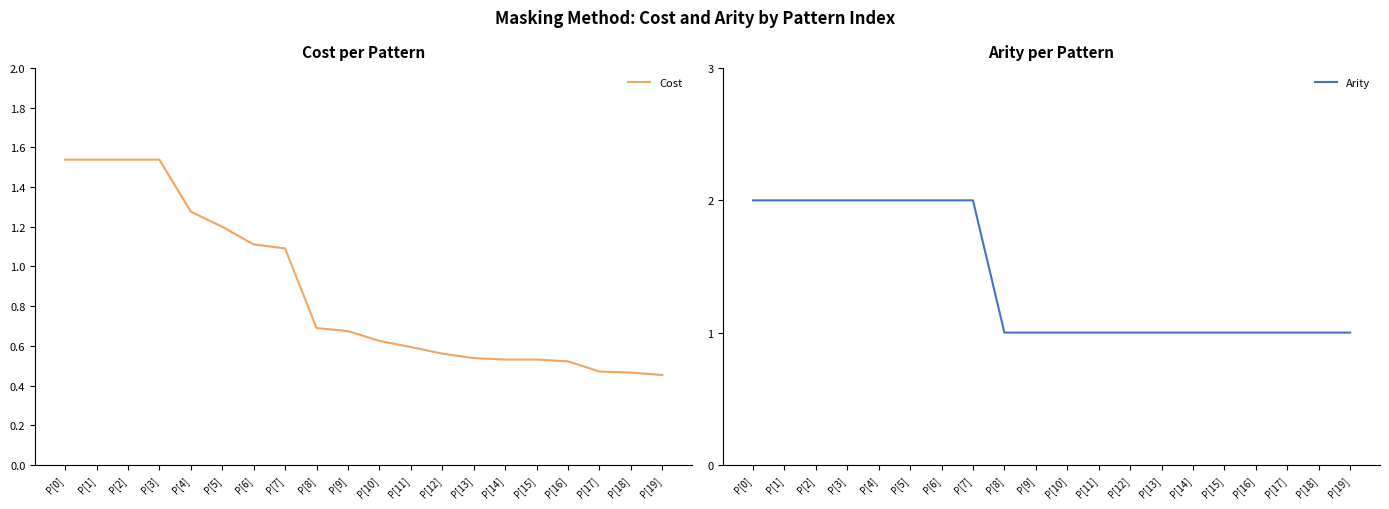

What position from the left is P[7]?

8